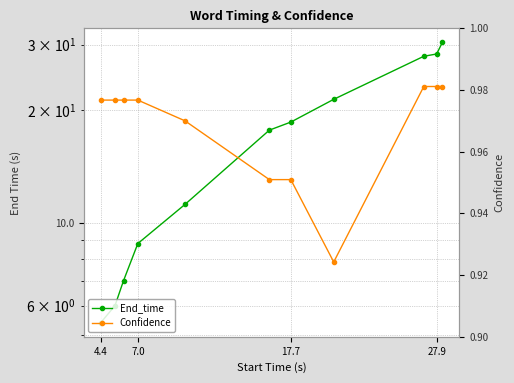

True or false: Confidence and End_time cross at least once.

False